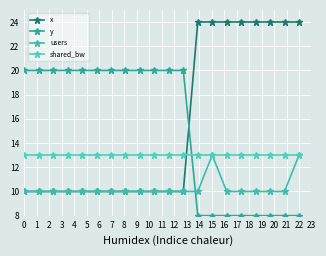

What is the minimum value for y?

8